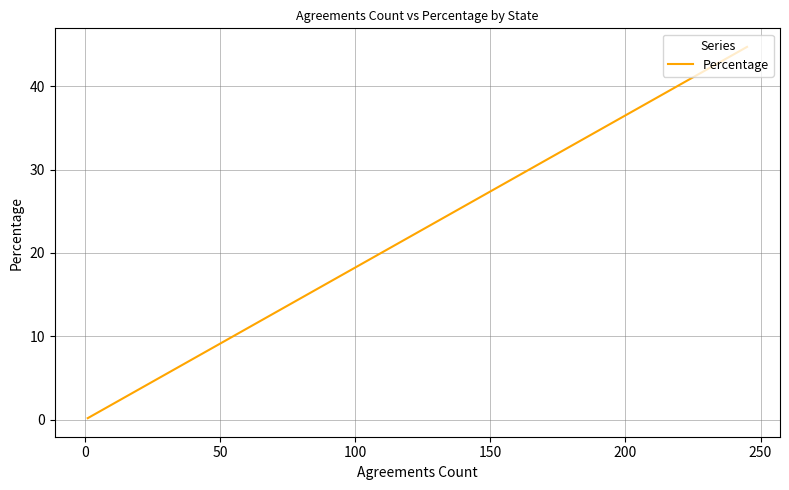

What is the minimum value shown in the chart?

0.2